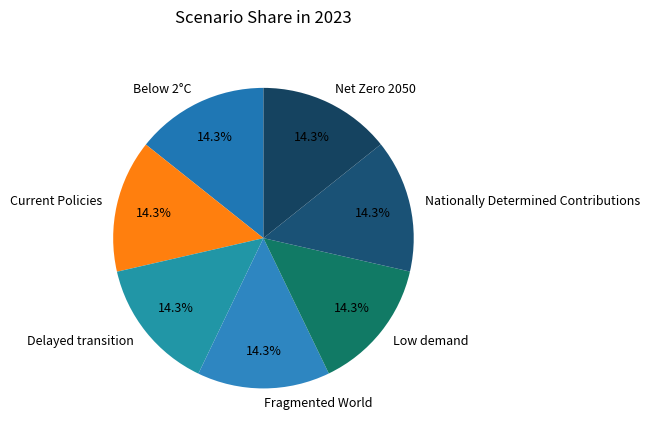

Combined, do Delayed transition and Current Policies account for over 50%?

No